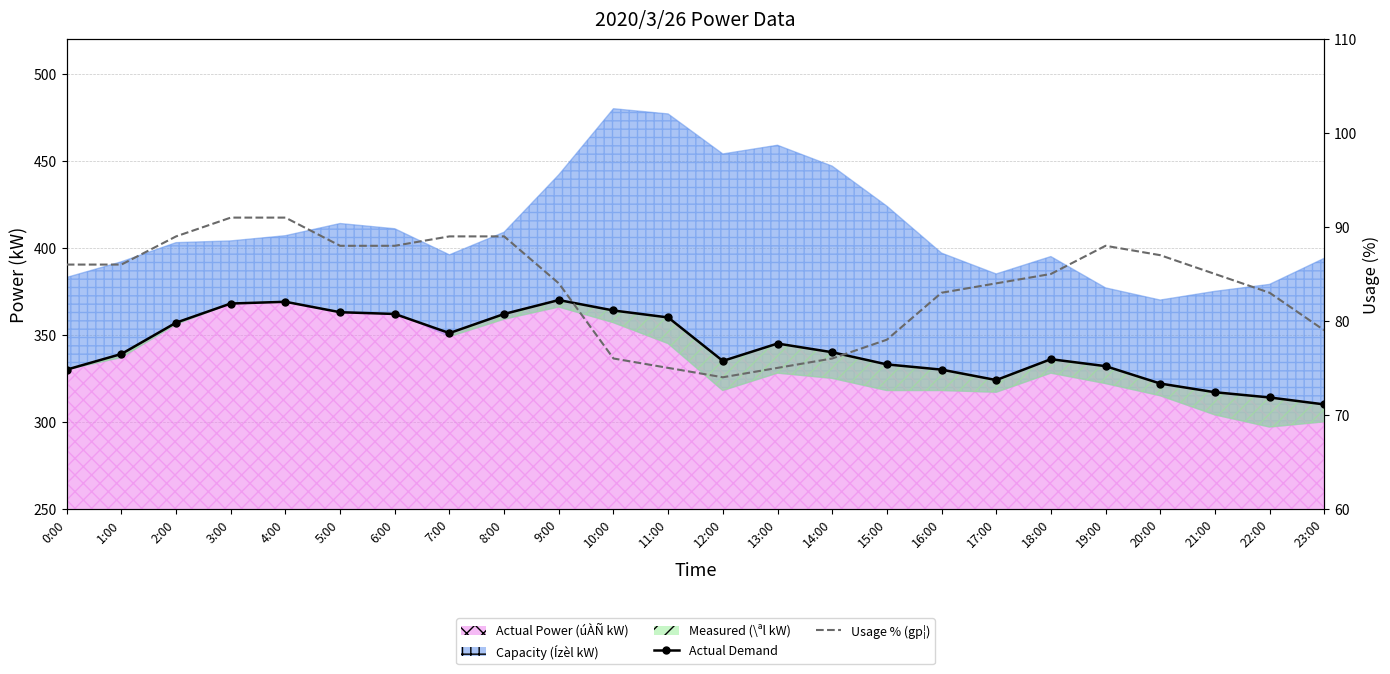

How many lines are shown in the chart?

2